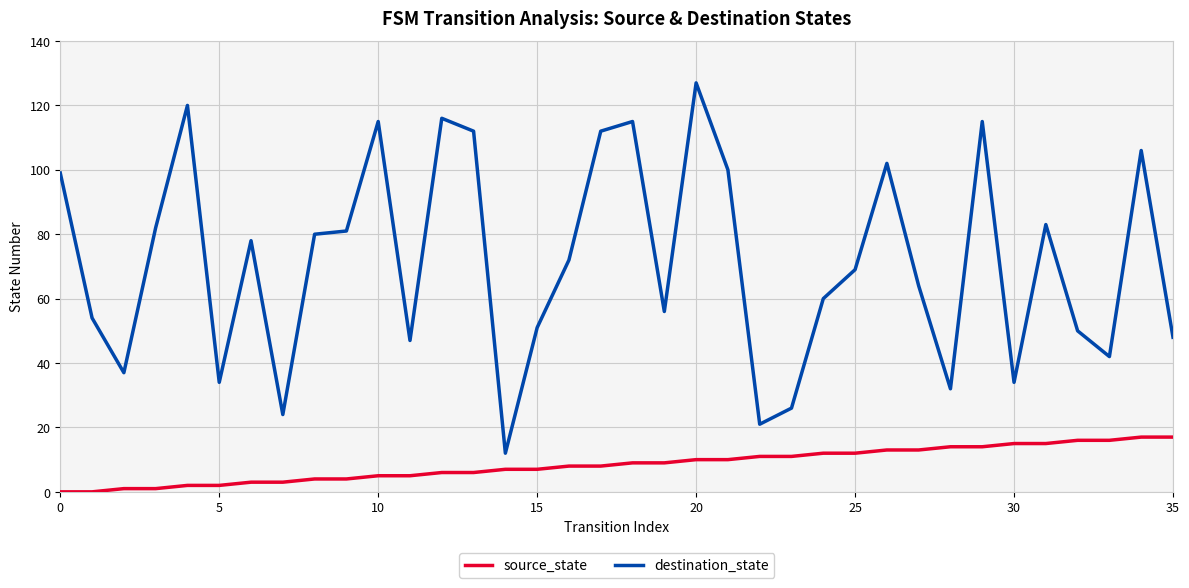

What is the difference between the maximum and second lowest values in the source_state series?

17